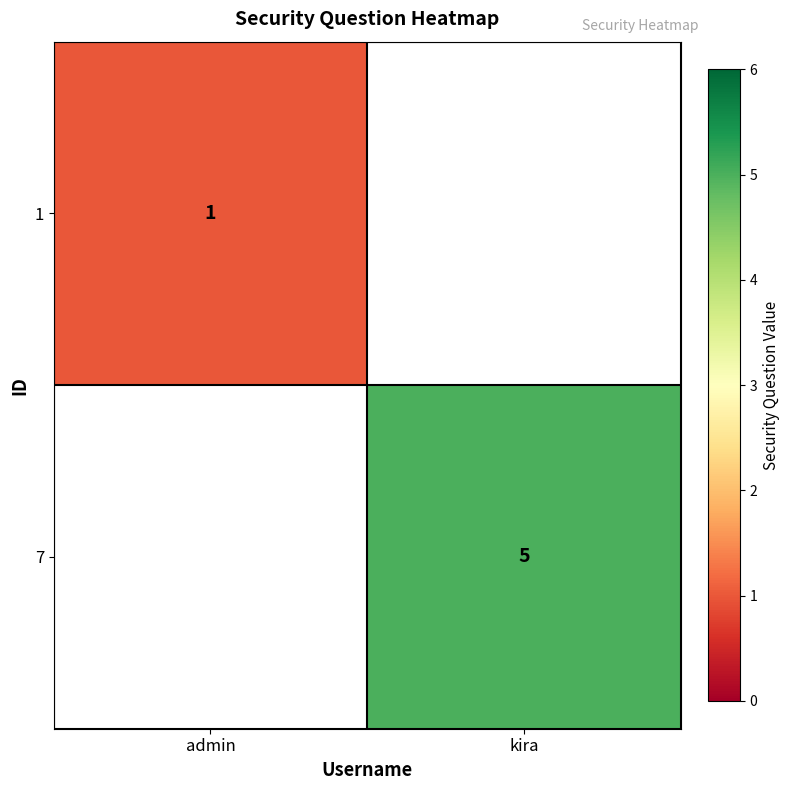

Which has a higher value, admin or kira?

kira